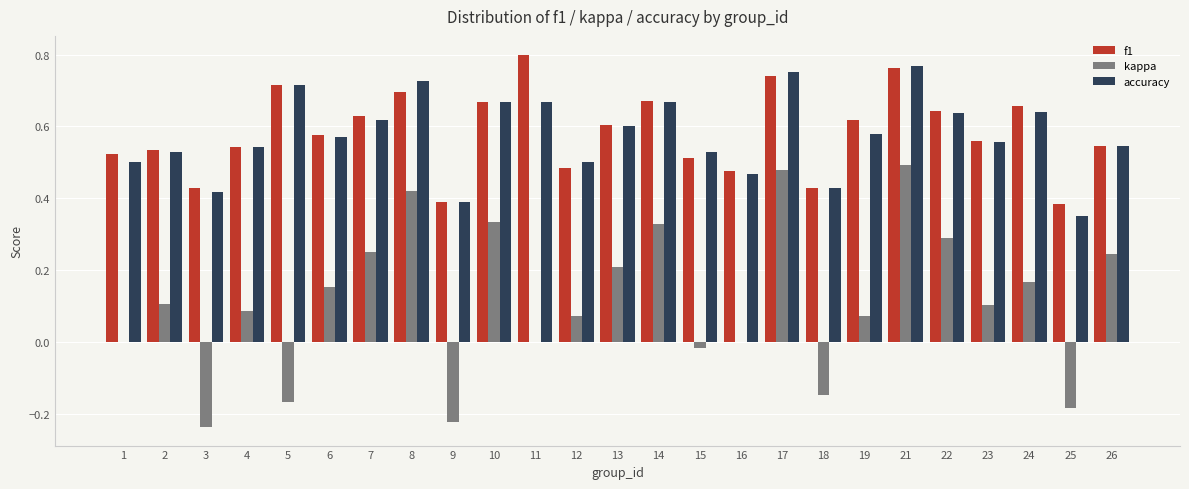

Which category has the highest value across all series?

11